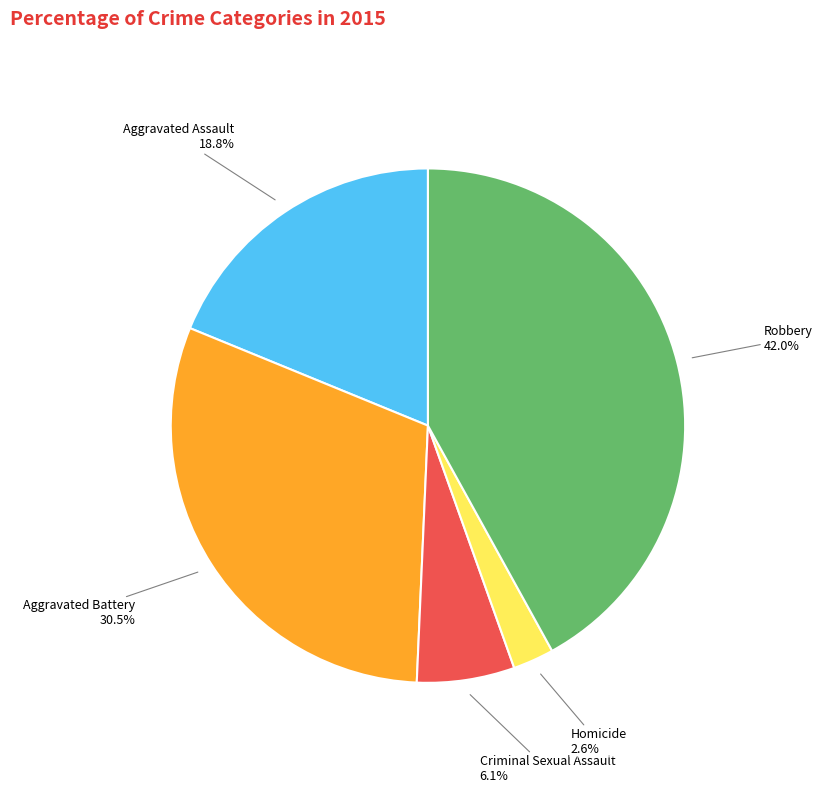

Is there any slice that represents more than half of the pie?

No